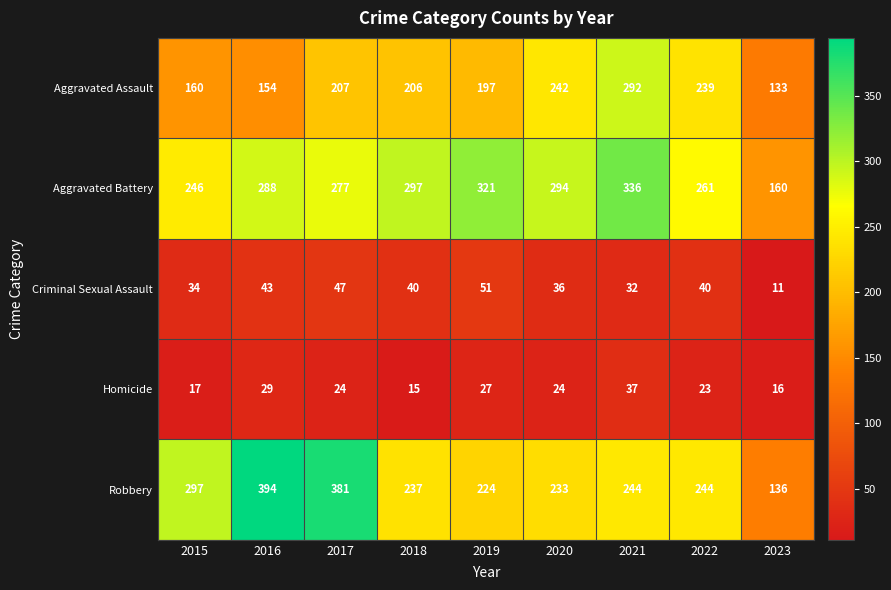

Which category has the lowest value across all series?

2023